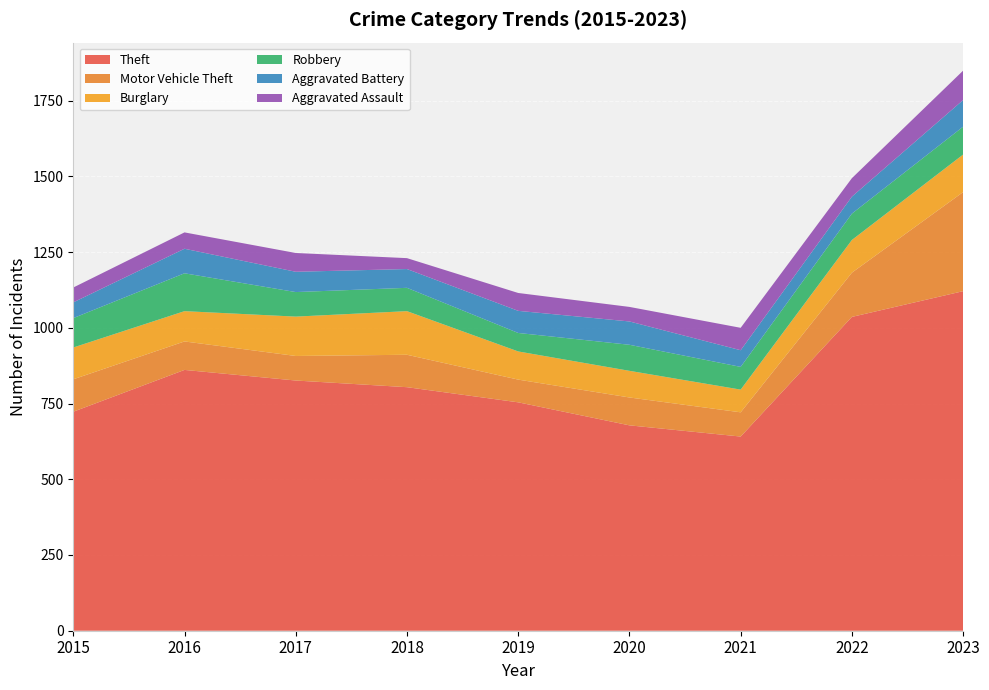

Reading left to right, transcribe all the data shown in this chart.

Theft: 2015=723	2016=861	2017=826	2018=804	2019=754	2020=678	2021=641	2022=1036	2023=1121
Motor Vehicle Theft: 2015=107	2016=94	2017=81	2018=107	2019=75	2020=92	2021=80	2022=146	2023=327
Burglary: 2015=105	2016=100	2017=130	2018=144	2019=93	2020=88	2021=75	2022=108	2023=124
Robbery: 2015=97	2016=125	2017=81	2018=77	2019=61	2020=86	2021=75	2022=87	2023=92
Aggravated Battery: 2015=52	2016=81	2017=67	2018=62	2019=73	2020=77	2021=55	2022=56	2023=88
Aggravated Assault: 2015=49	2016=54	2017=62	2018=36	2019=59	2020=48	2021=74	2022=61	2023=97